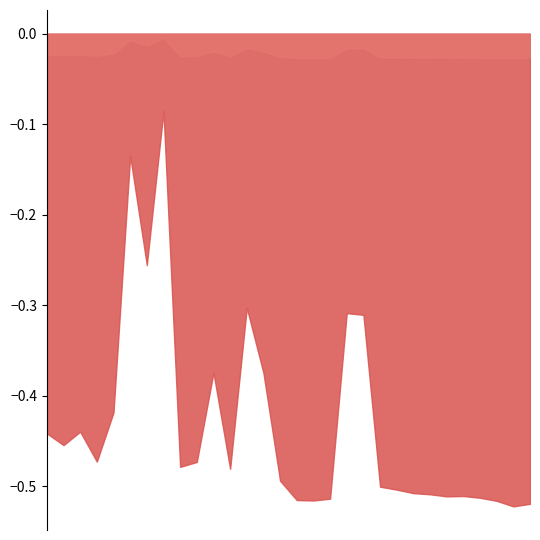

How many series are shown in this chart?

2